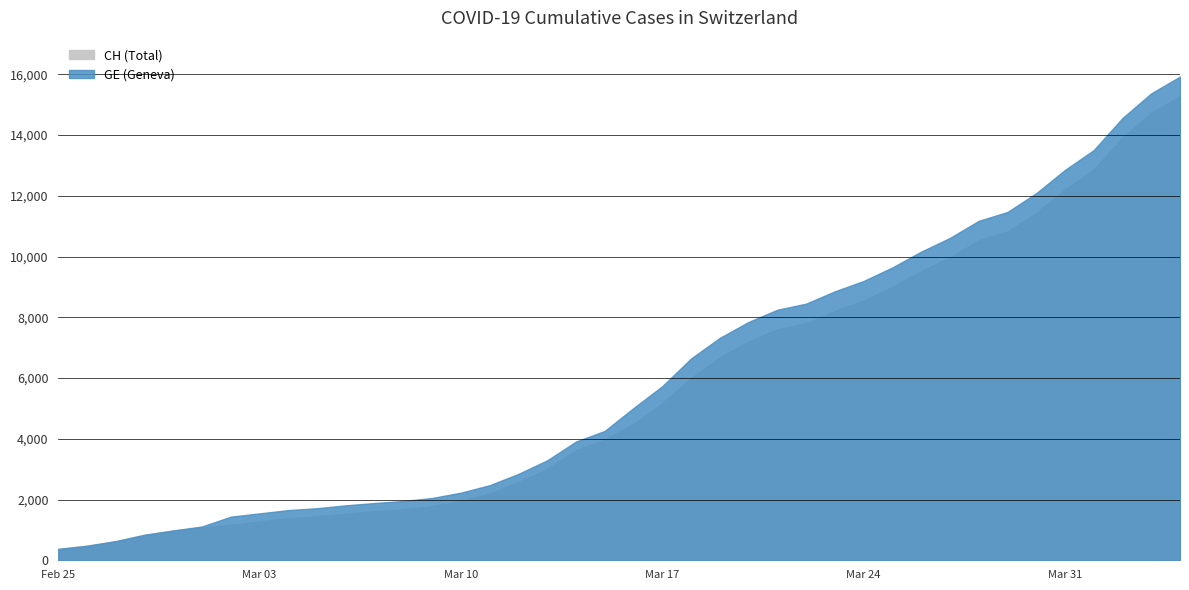

What is the average value of the GE series?

5641